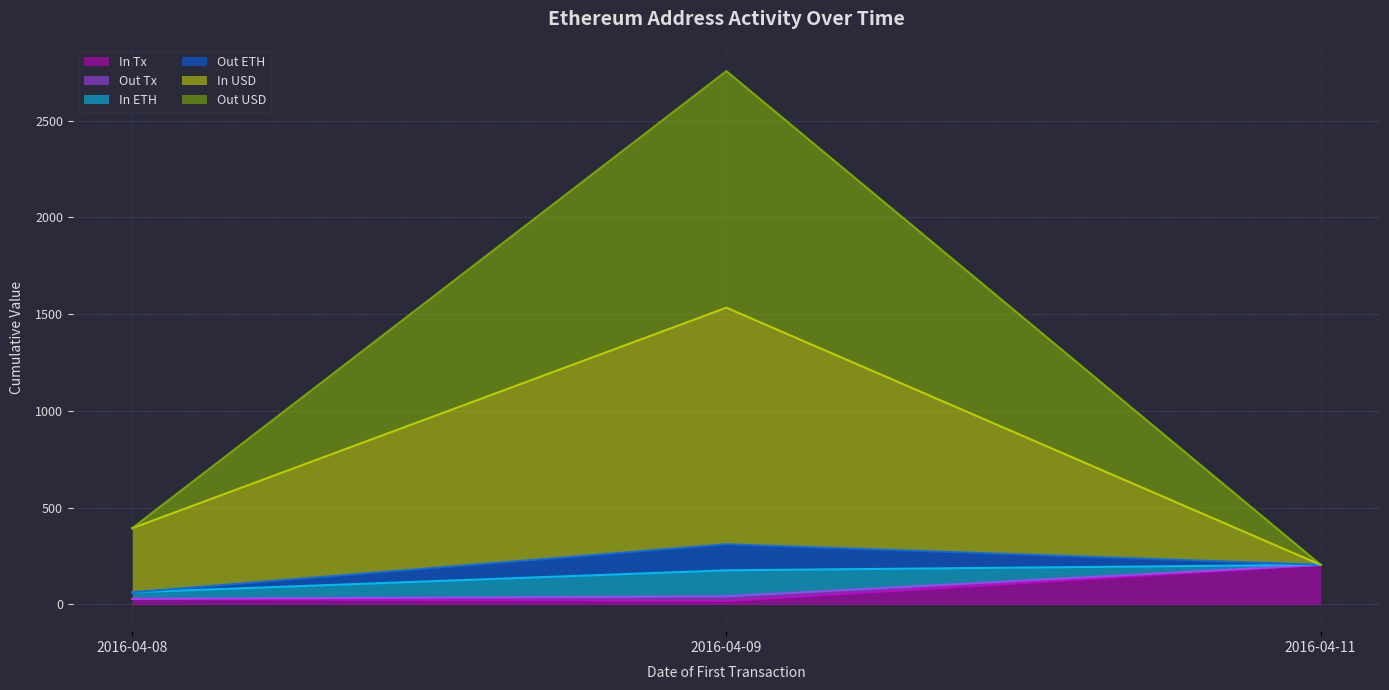

At which label does In Tx reach its peak?

2016-04-11